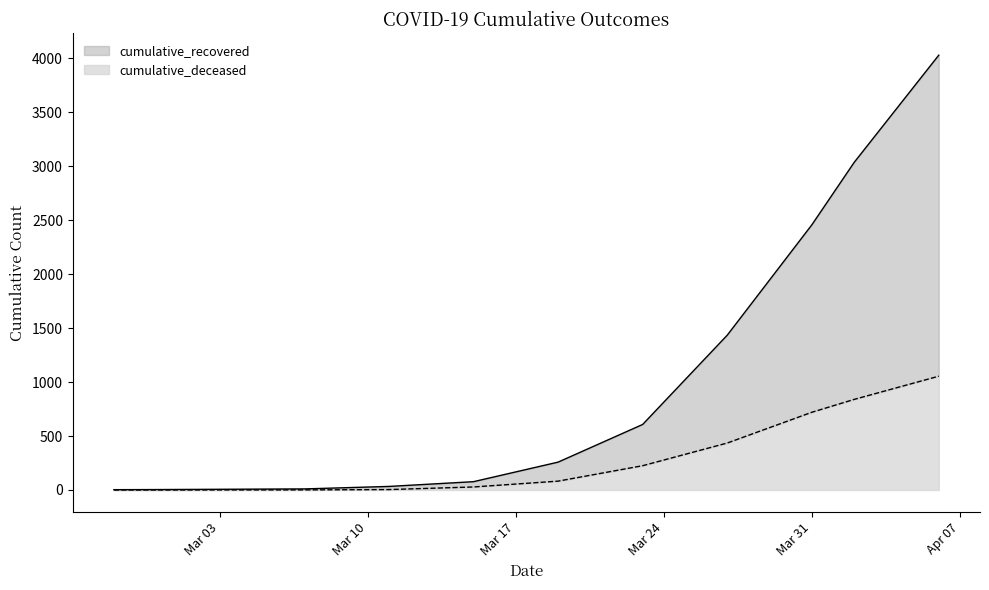

Which category has the lowest value across all series?

2020-02-27